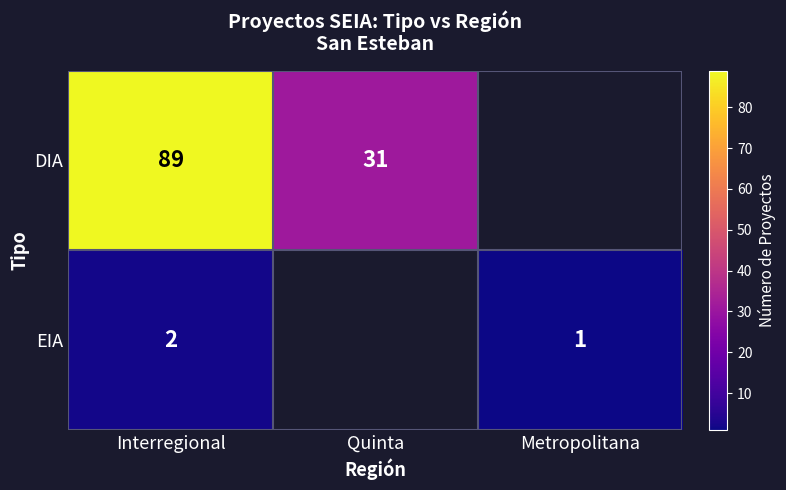

What is the difference between the DIA values at Quinta and Interregional?

58